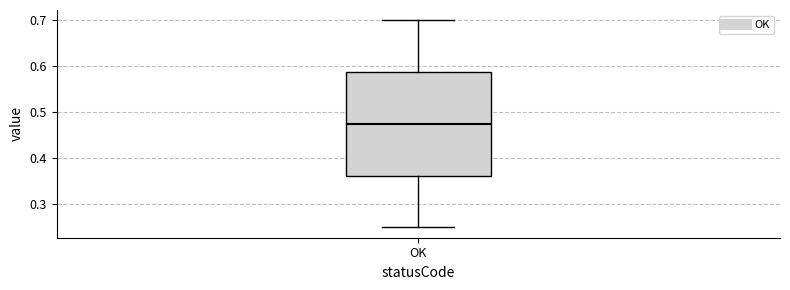

Where is the upper edge of the box for OK on the y-axis? The values are not printed on the chart, so give them approximately, as read against the axis.

0.59